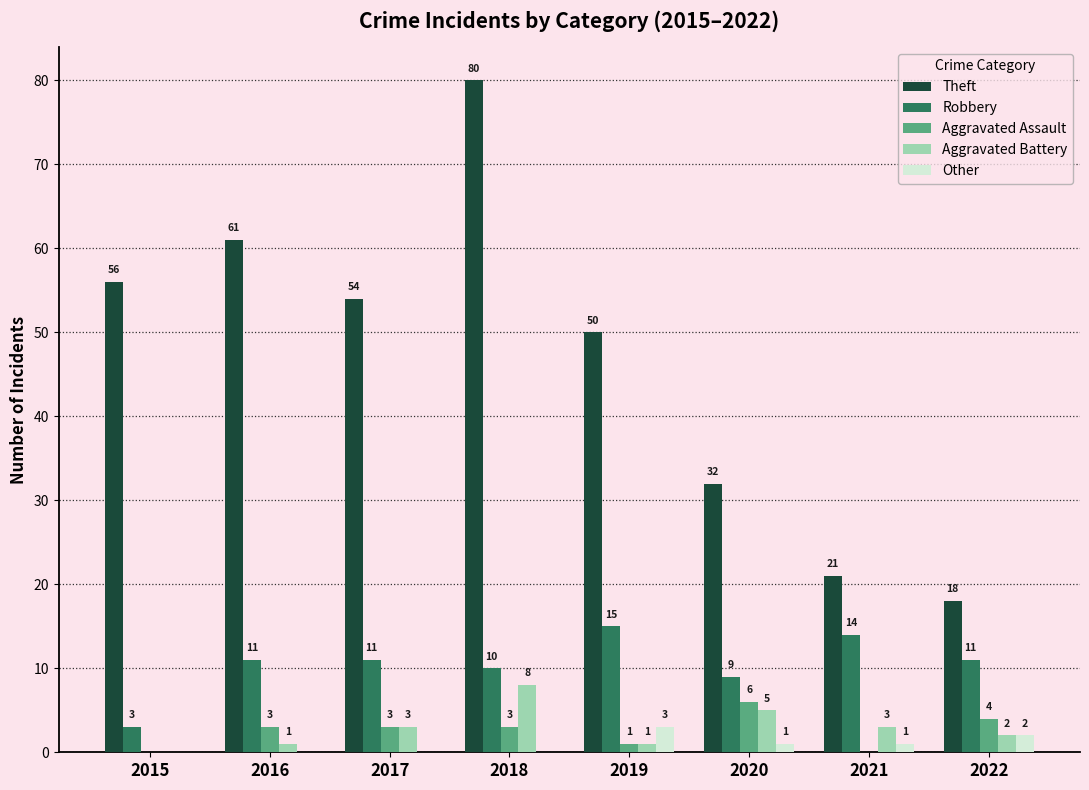

Reading right to left, list all the values displayed in this chart.

Theft: 18	21	32	50	80	54	61	56
Robbery: 11	14	9	15	10	11	11	3
Aggravated Assault: 4	0	6	1	3	3	3	0
Aggravated Battery: 2	3	5	1	8	3	1	0
Other: 2	1	1	3	0	0	0	0